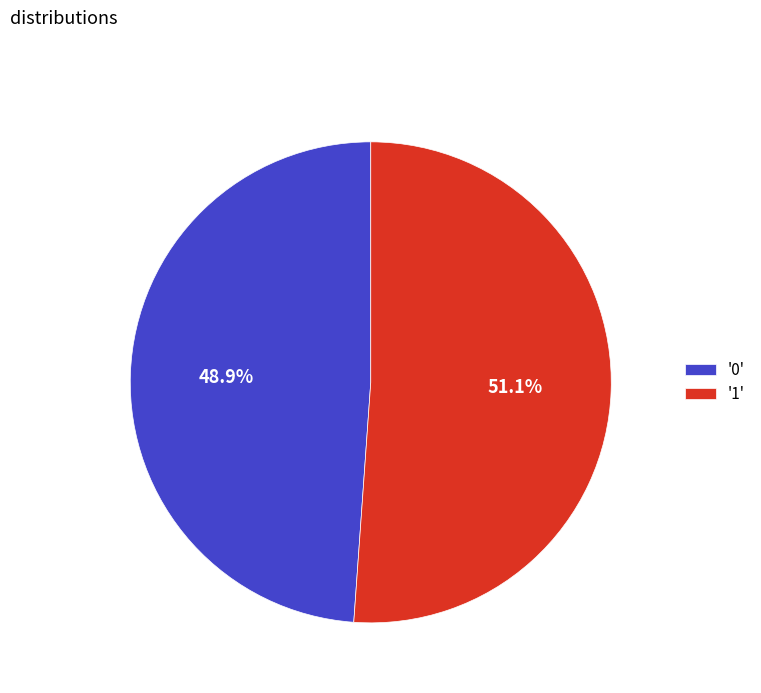

Does any single category account for the majority?

Yes